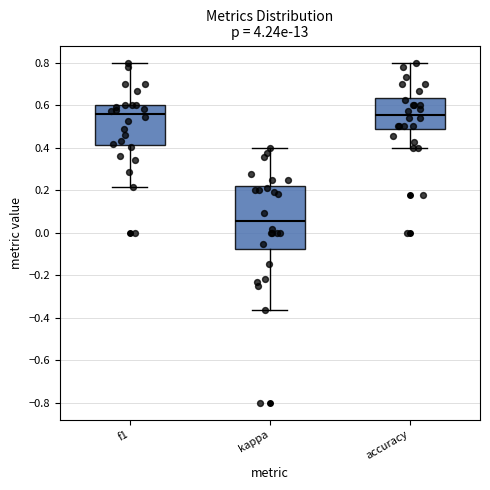

Reading left to right, read every box against the y-axis: the position of its median line, the range the box covers, and the ends of its whiskers. The values are not printed on the chart, so give them approximately, as read against the axis.

f1: median 0.56, box 0.42 to 0.60, whiskers 0.22 to 0.80
kappa: median 0.06, box -0.08 to 0.22, whiskers -0.36 to 0.40
accuracy: median 0.56, box 0.48 to 0.64, whiskers 0.40 to 0.80